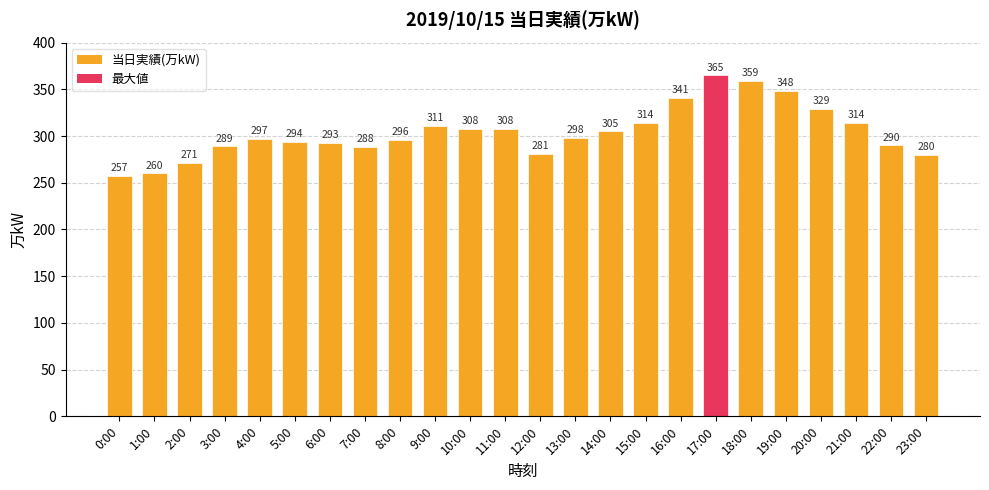

Reading left to right, transcribe all the data shown in this chart.

0:00=257	1:00=260	2:00=271	3:00=289	4:00=297	5:00=294	6:00=293	7:00=288	8:00=296	9:00=311	10:00=308	11:00=308	12:00=281	13:00=298	14:00=305	15:00=314	16:00=341	17:00=365	18:00=359	19:00=348	20:00=329	21:00=314	22:00=290	23:00=280